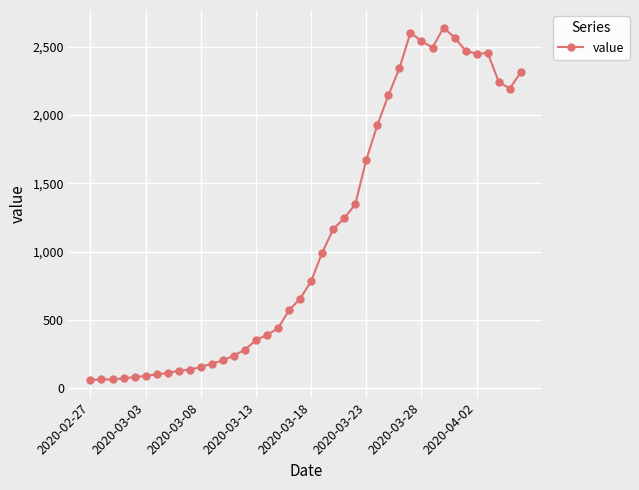

What is the value of the 11th point from the left?

156